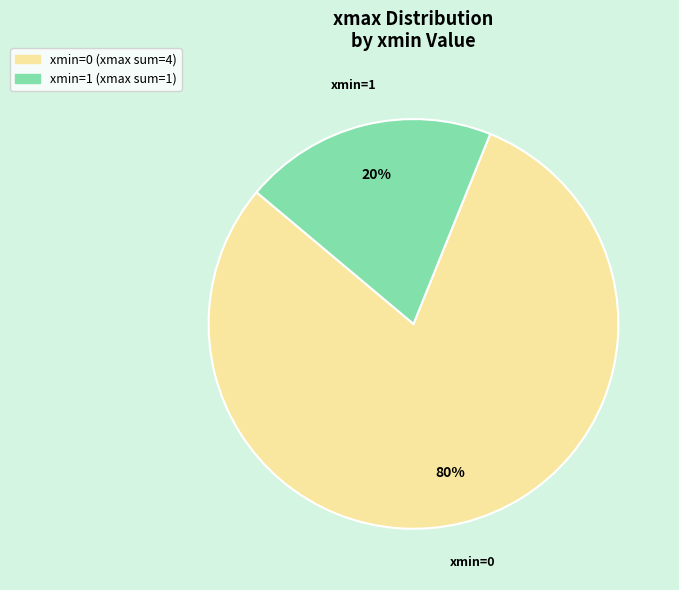

Is there a majority slice in this chart?

Yes